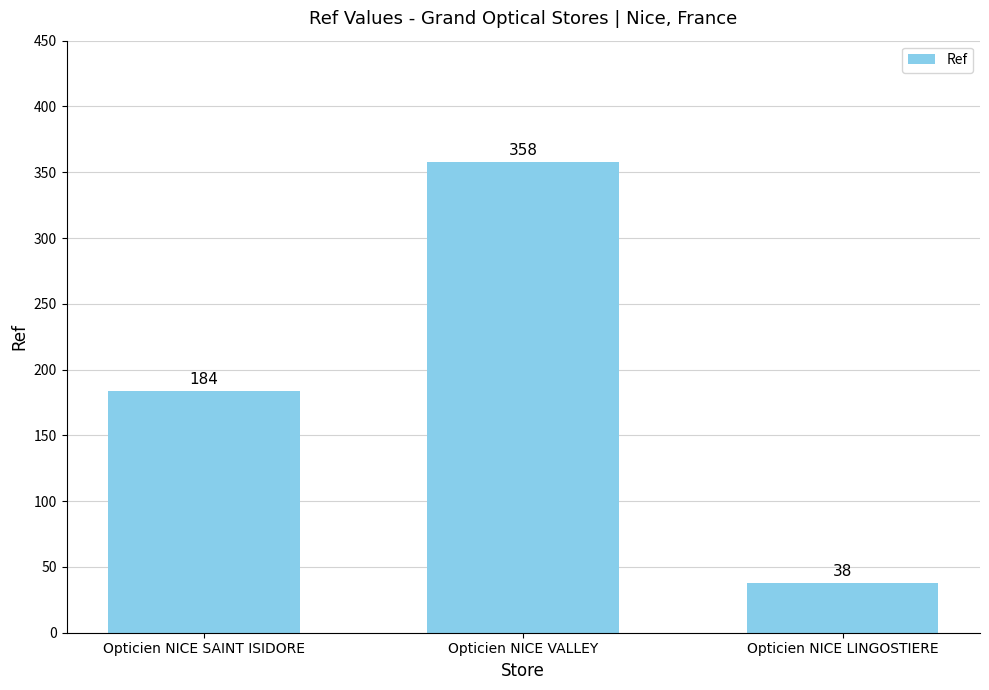

What is the minimum value shown in the chart?

38